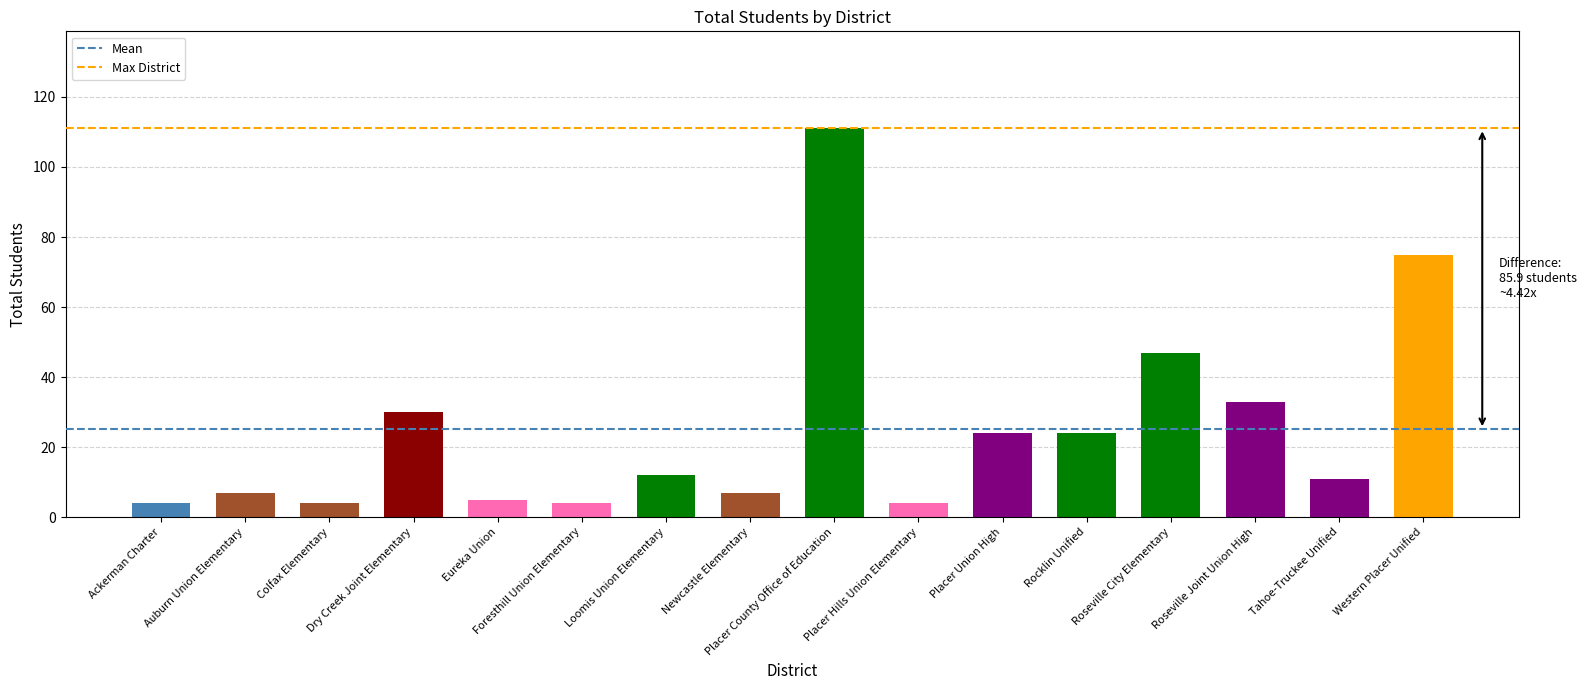

At which category does the chart reach its peak across all series?

Placer County Office of Education